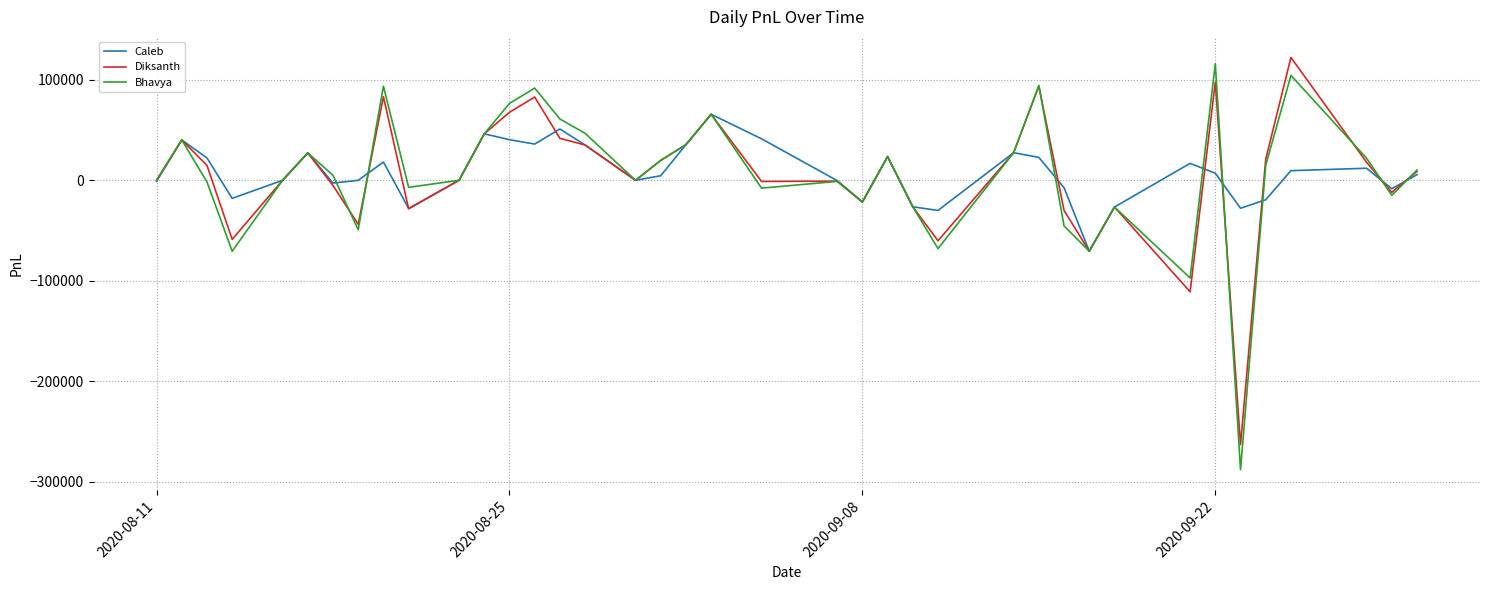

Which series has the largest range (max minus min)?

Bhavya